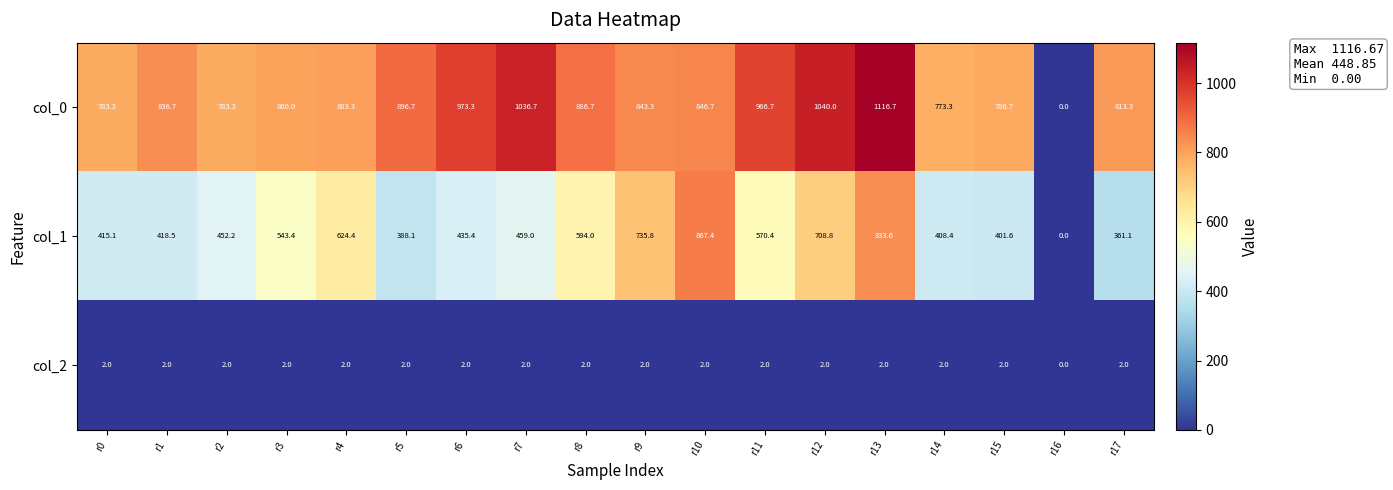

What is the greatest value displayed?

1116.7